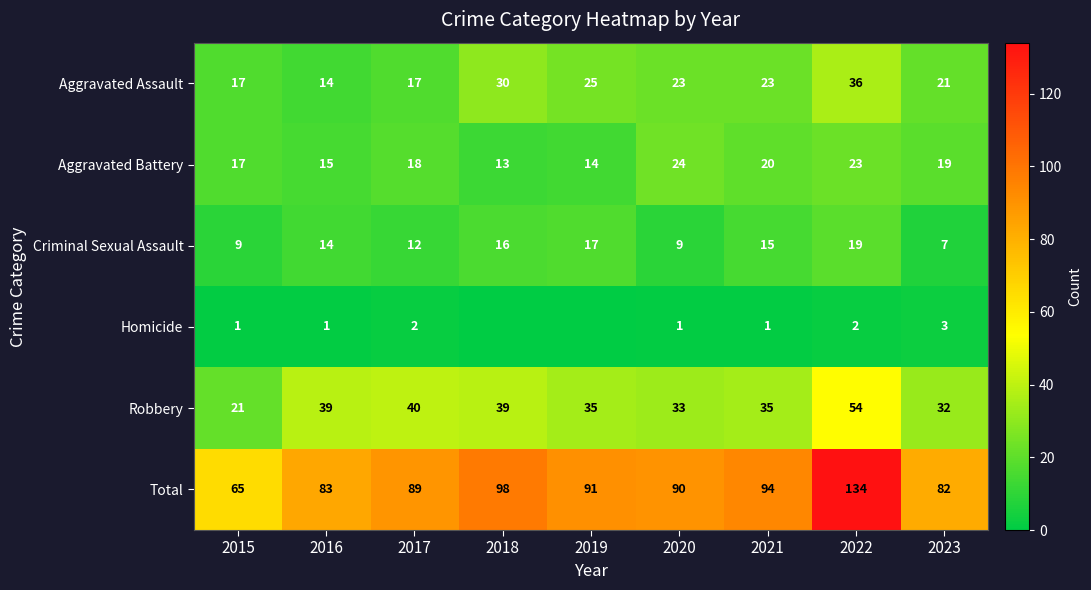

Which series has the largest range (max minus min)?

Total